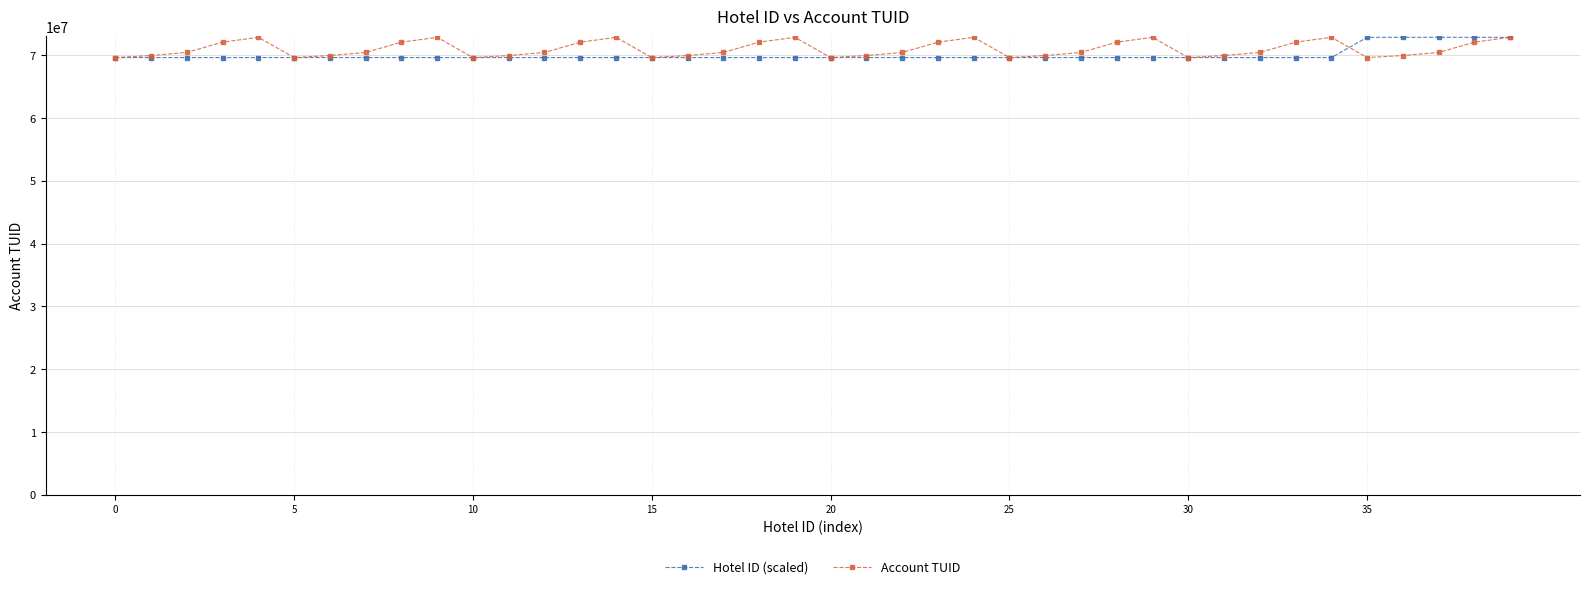

What is the value of the Account TUID point at the 33rd from the left?

70452856.0